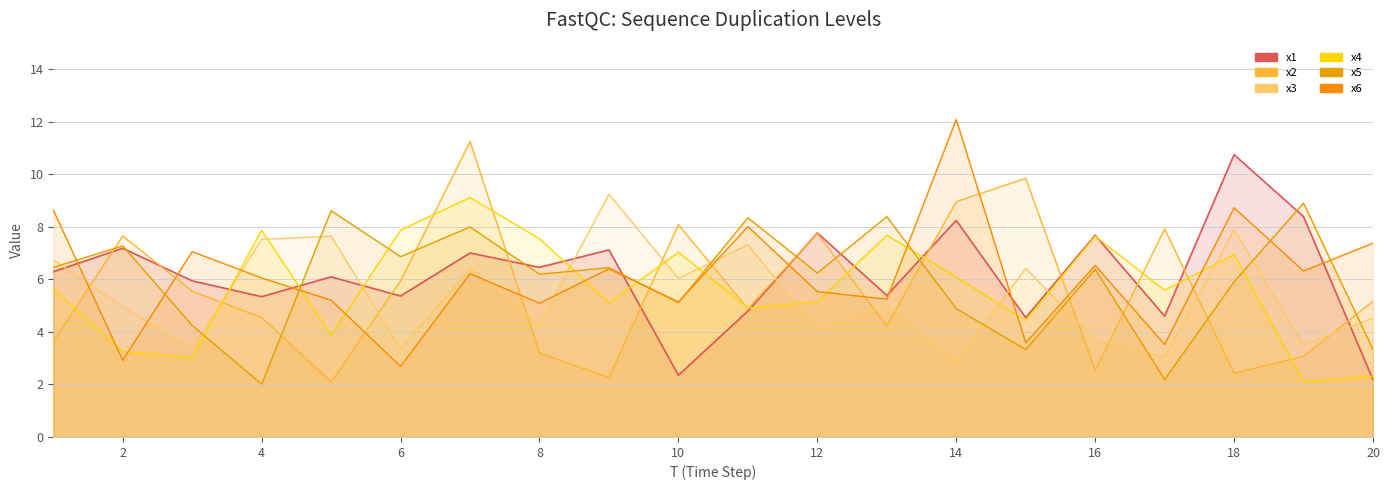

True or false: x2 has more than 2 interior local peaks.

True